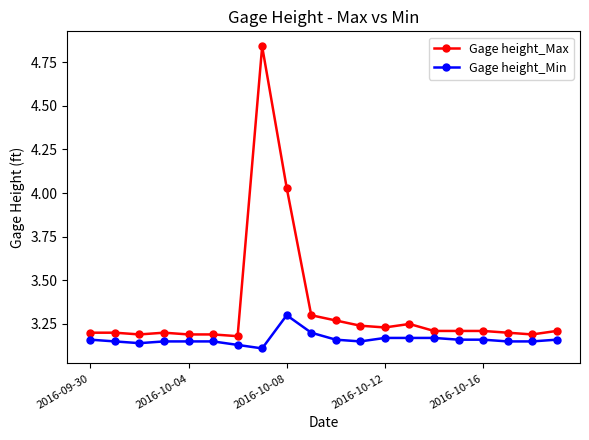

What are all the series names shown in the legend?

Gage height_Max, Gage height_Min